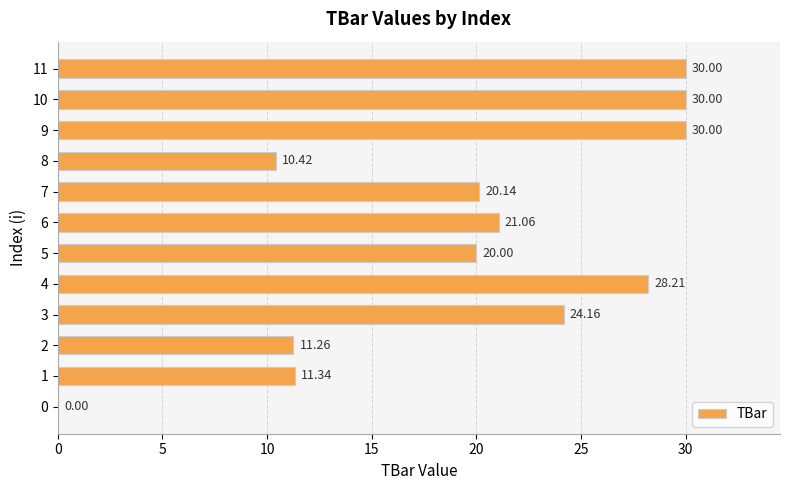

What is the sum of the values at 0 and 1?

11.3